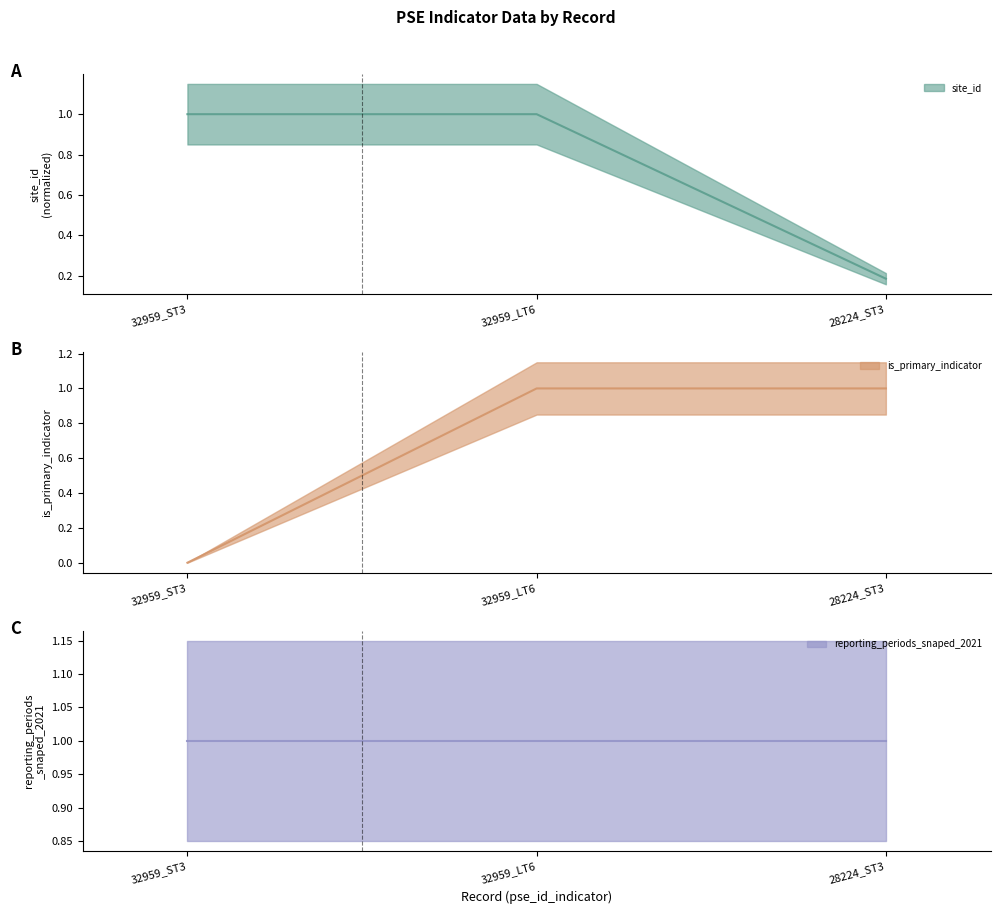

True or false: site_id has a value of 1.0 at 32959_LT6.

True